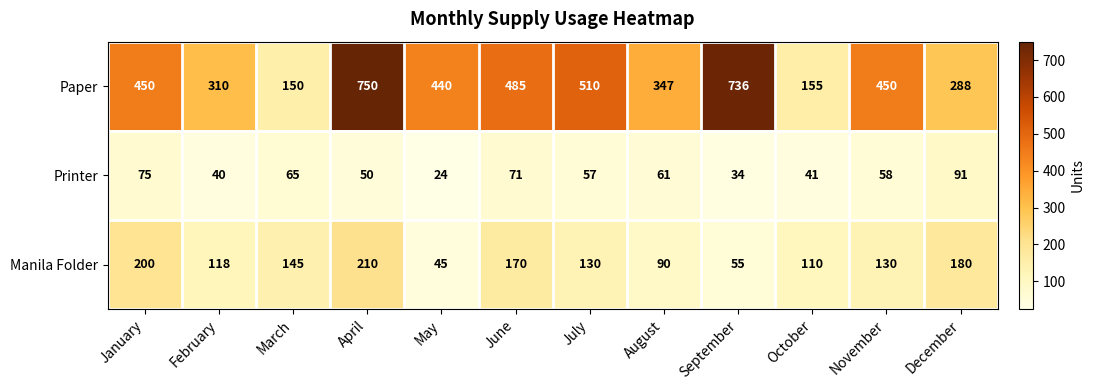

At how many categories does at least one series exceed 181?

10